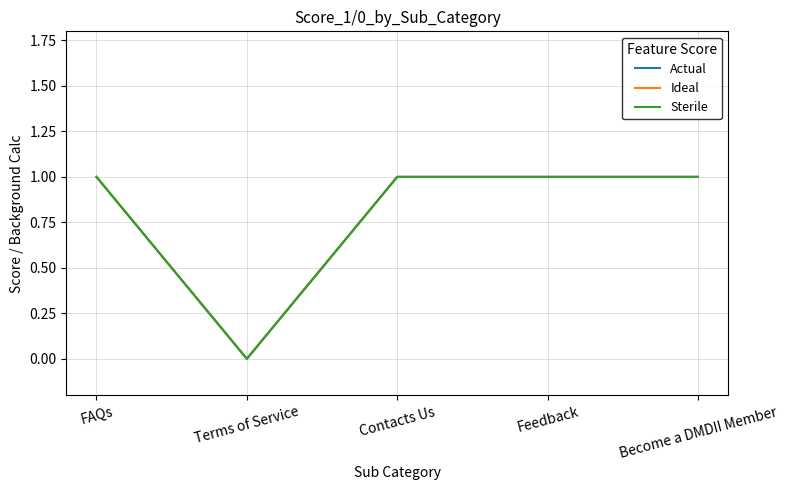

Does the chart have visible grid lines?

Yes